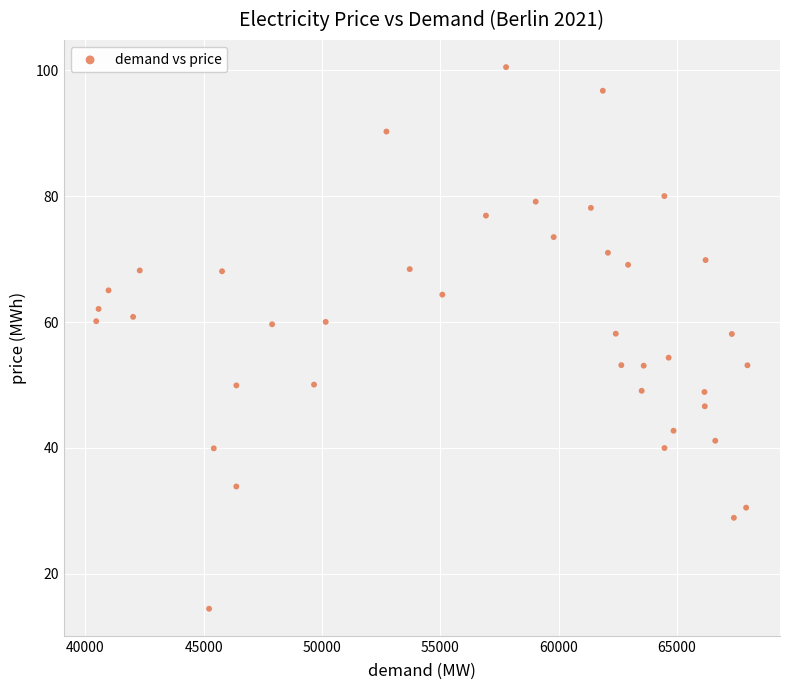

What is the range of Y values (max minus min)?

86.0